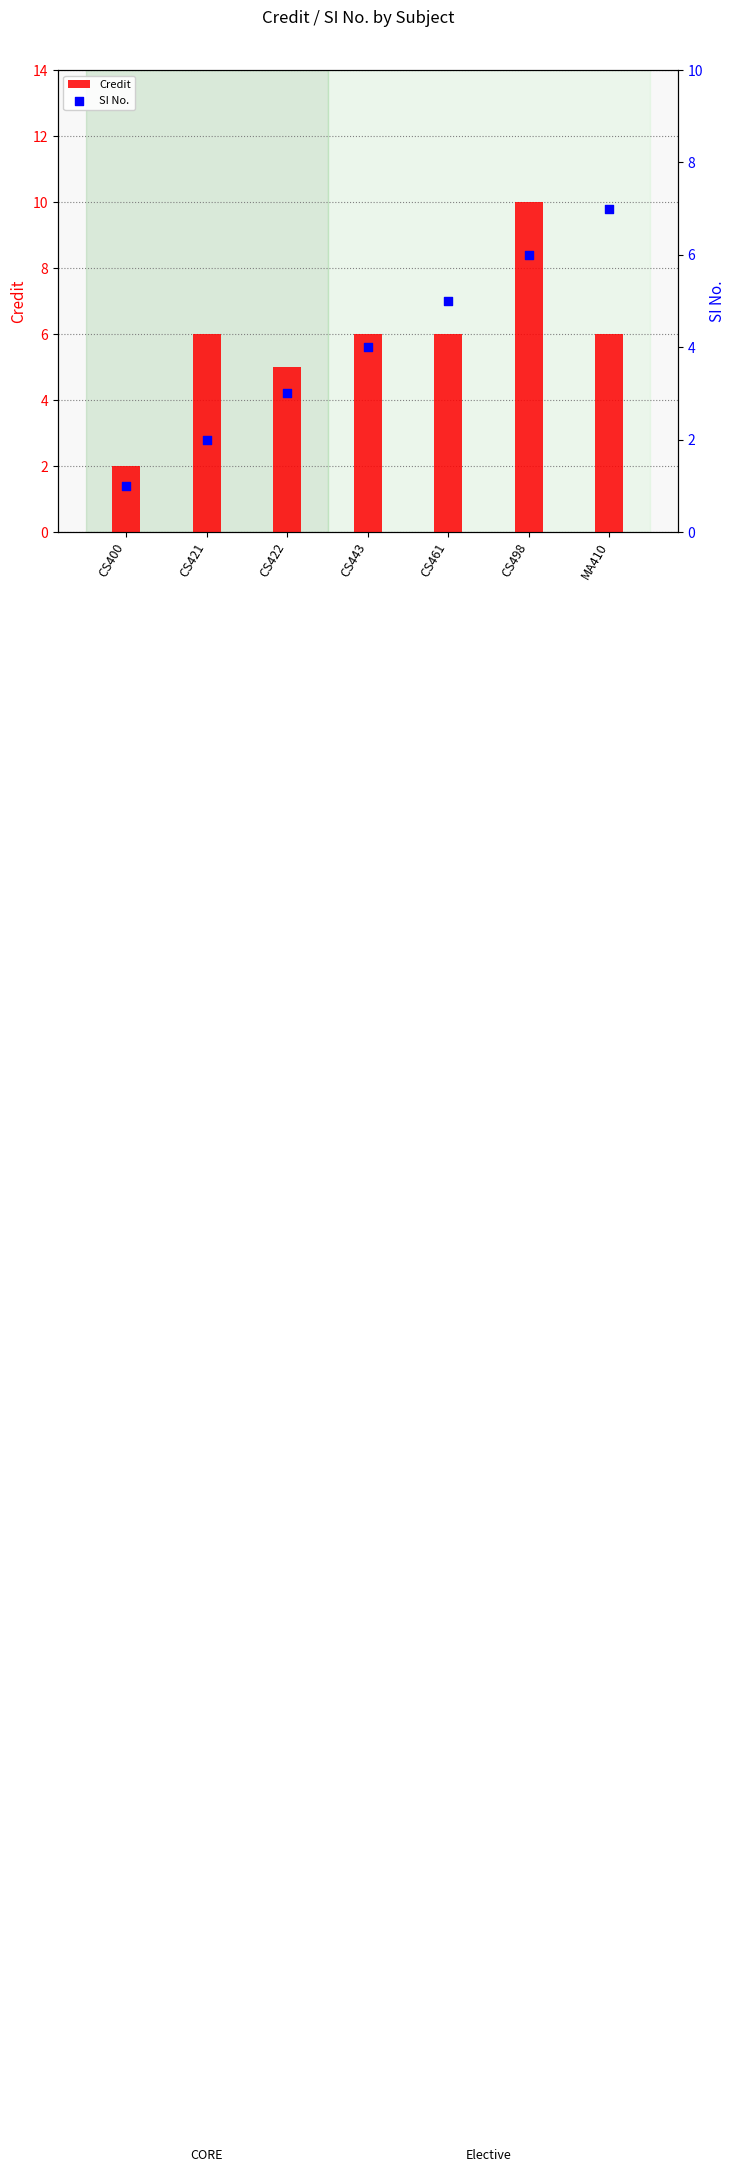

Which series contains the lowest Y value?

SI No.